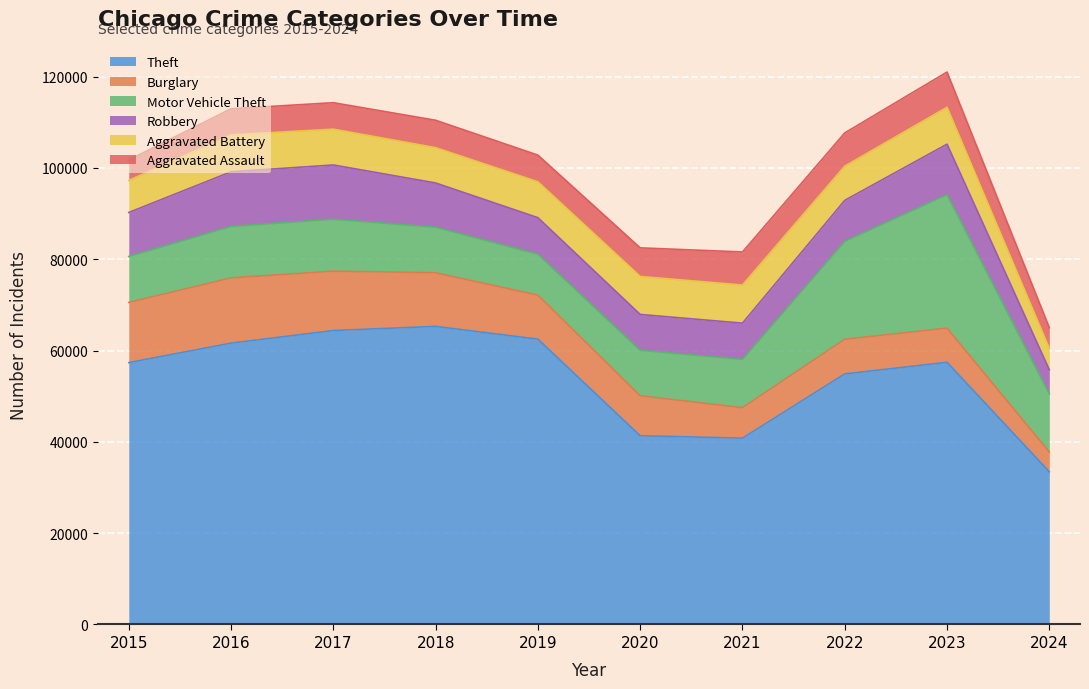

Read the Theft value at 2022, to the nearest 10.

54880